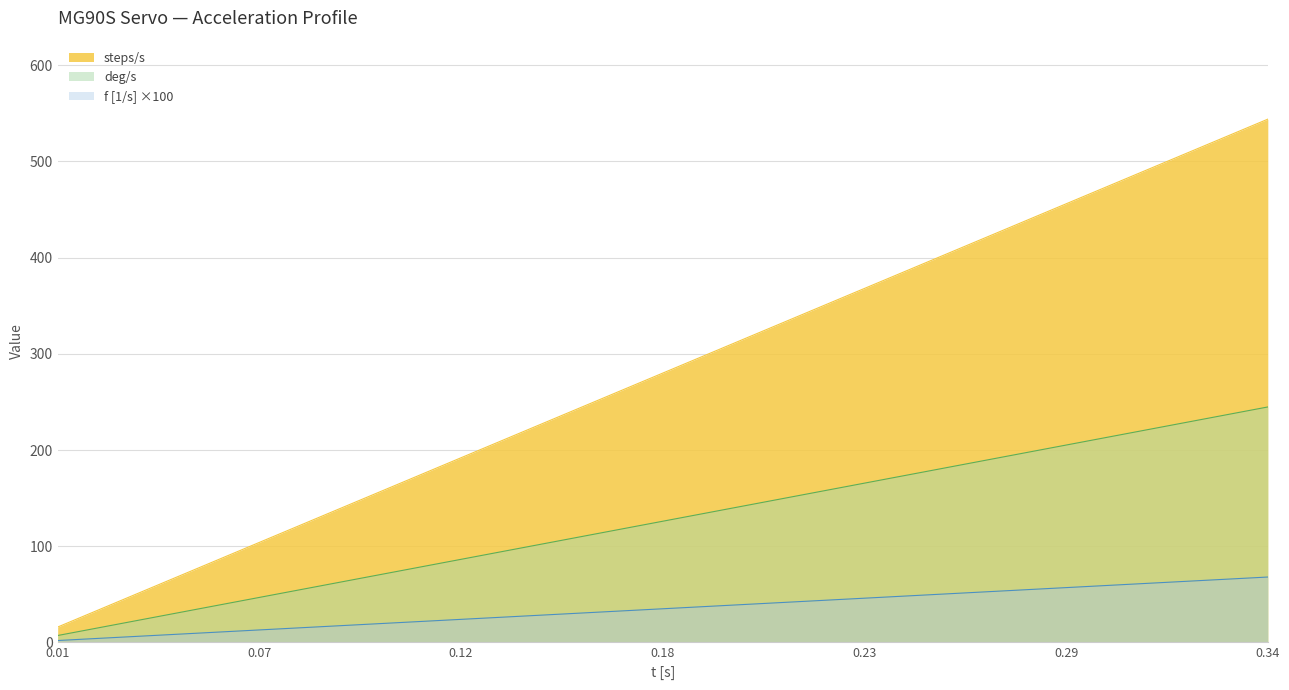

List the series in order of their overall mean, highest first.

steps/s, deg/s, f [1/s] ×100